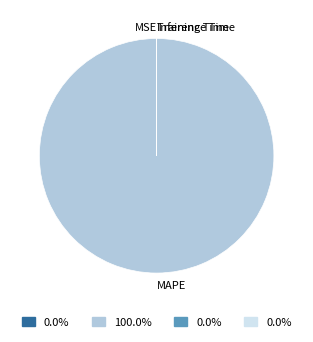

What is the smallest slice in the pie chart?

Inference Time